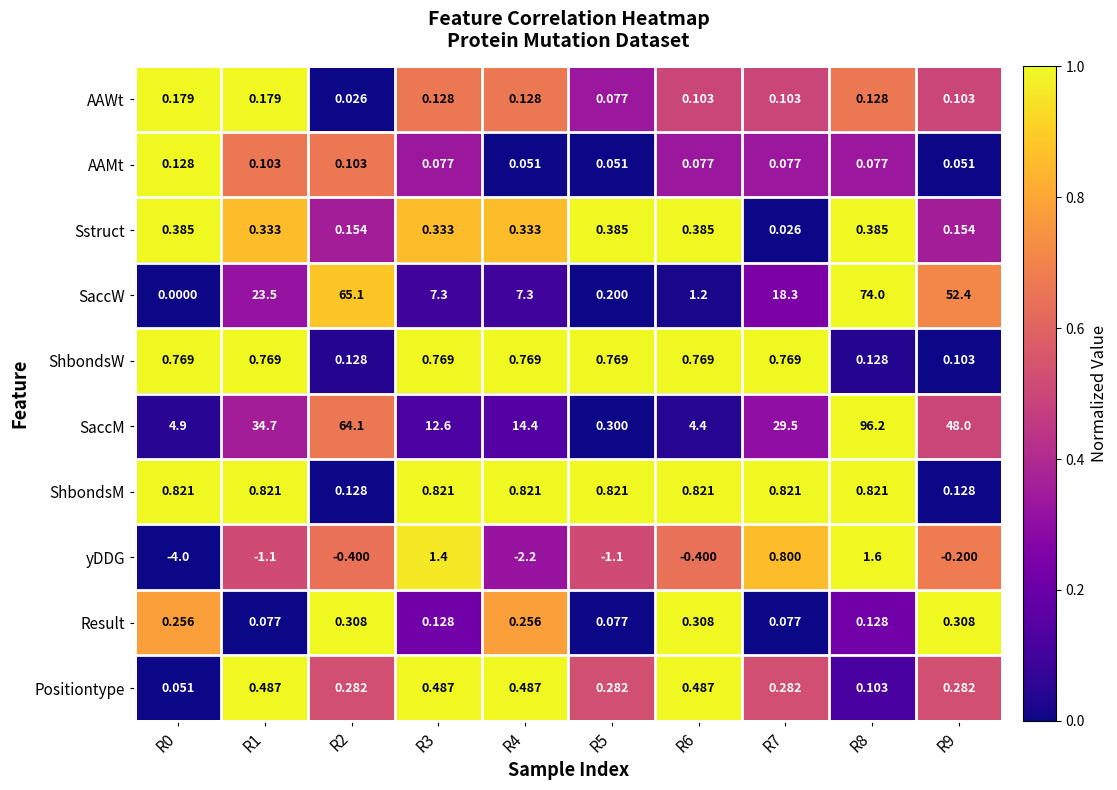

Between R0 and R6, which series saw the biggest shift?

yDDG